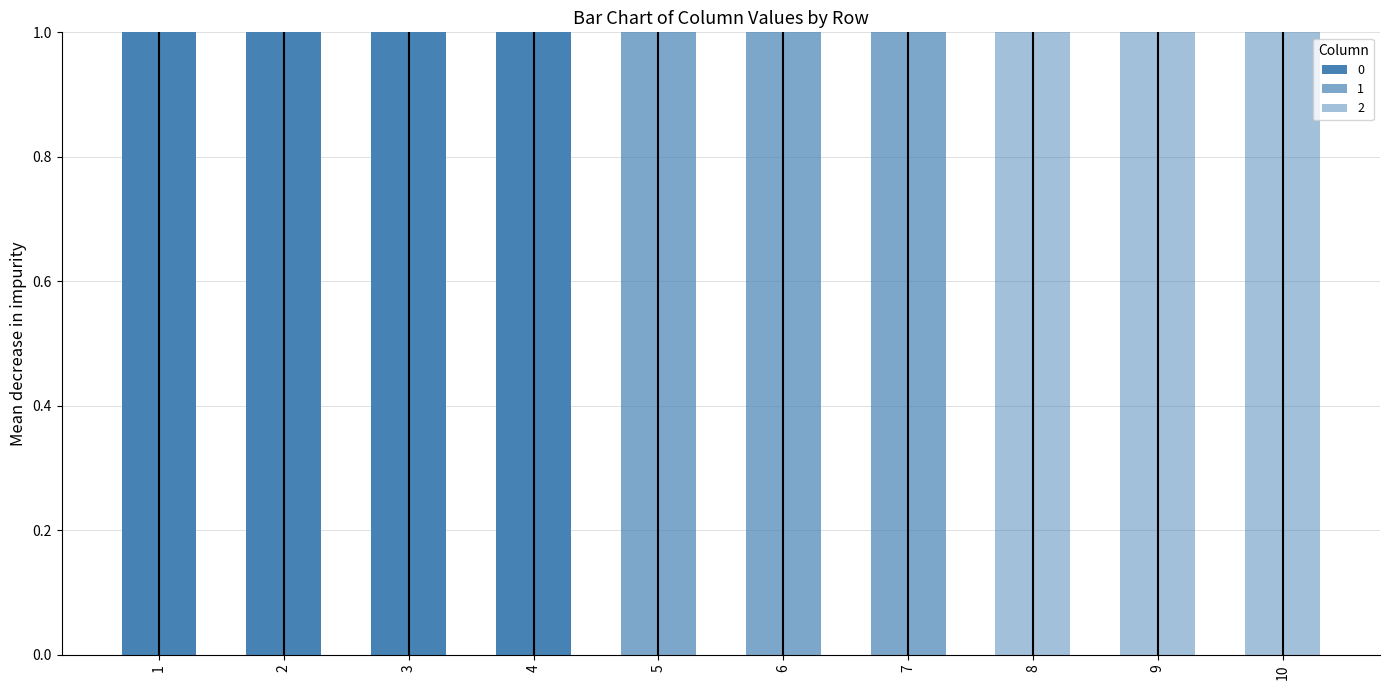

Count the number of categories in the chart.

10